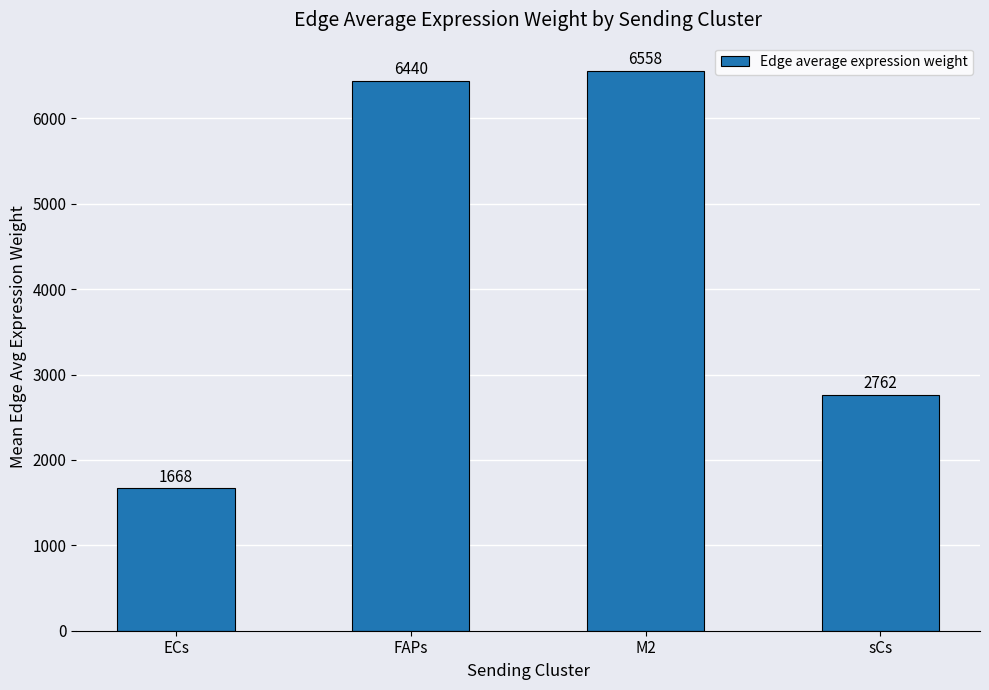

At which category does the chart reach its peak across all series?

M2